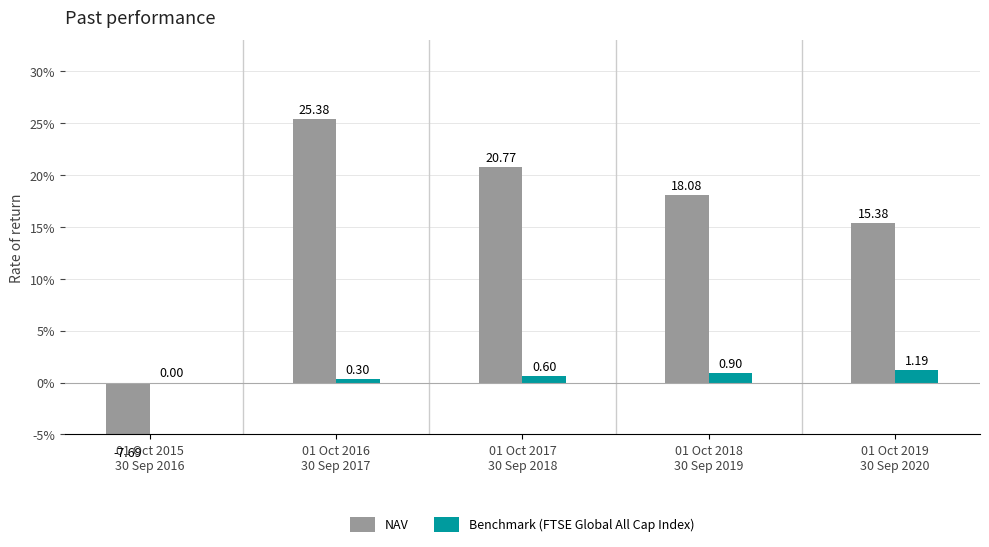

Rank the series at 01 Oct 2018
30 Sep 2019 from highest to lowest value.

NAV, Benchmark (FTSE Global All Cap Index)